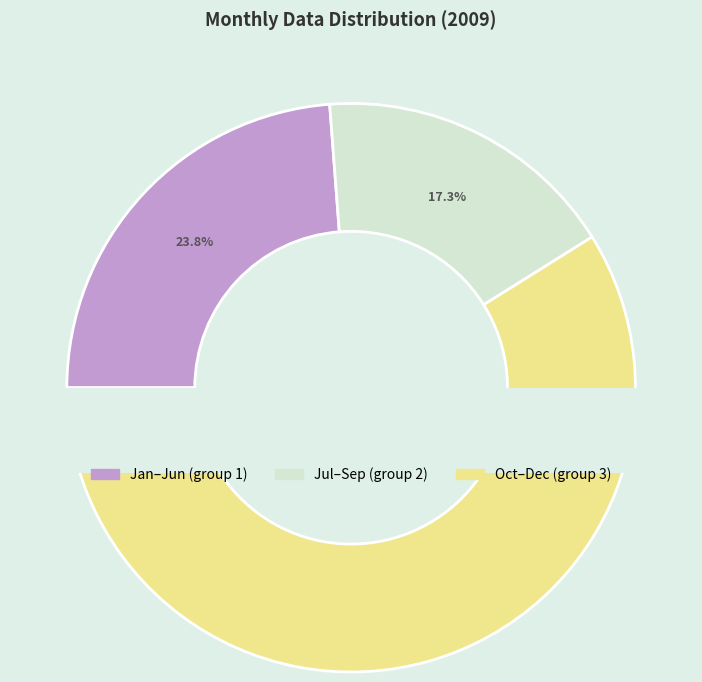

Is it true that 2009 Jan is 13% of the pie?

False